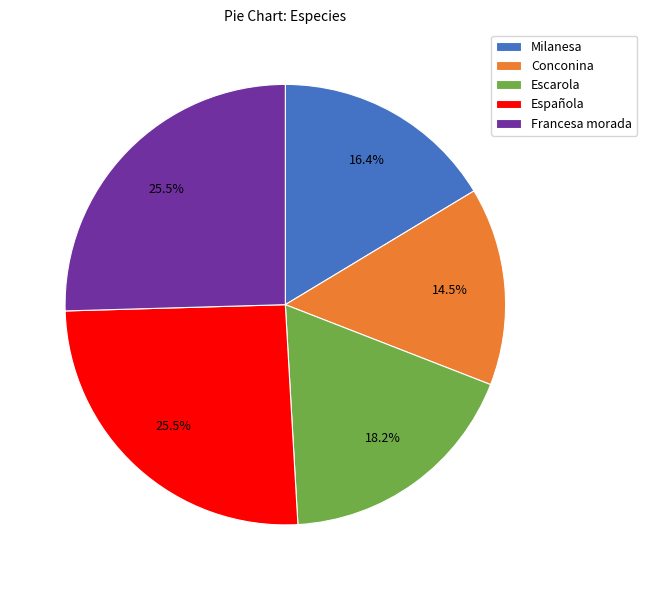

To the nearest percent, what percentage of the pie is Milanesa?

16%